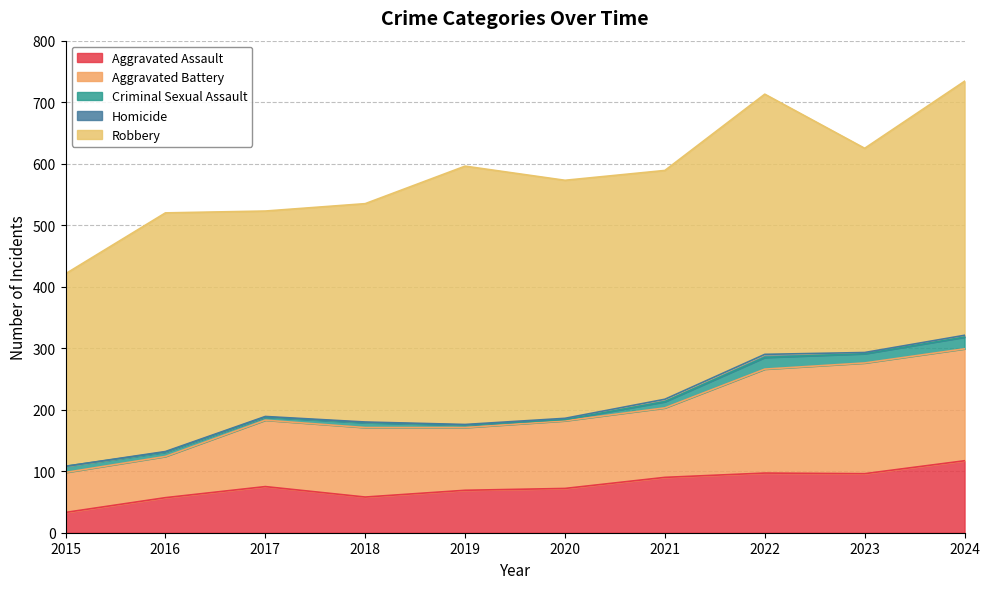

What is the value of the Aggravated Assault point at the 5th from the left?

69